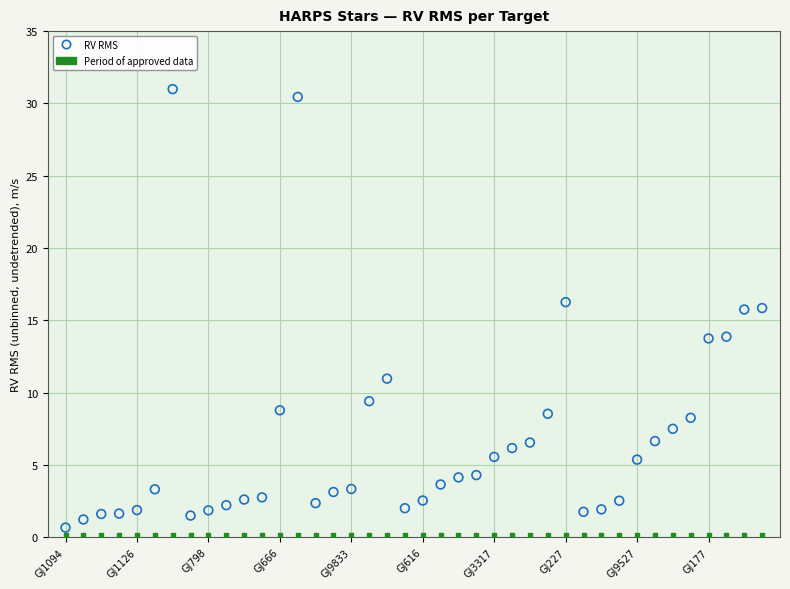

Which series reaches the maximum Y coordinate?

RV RMS